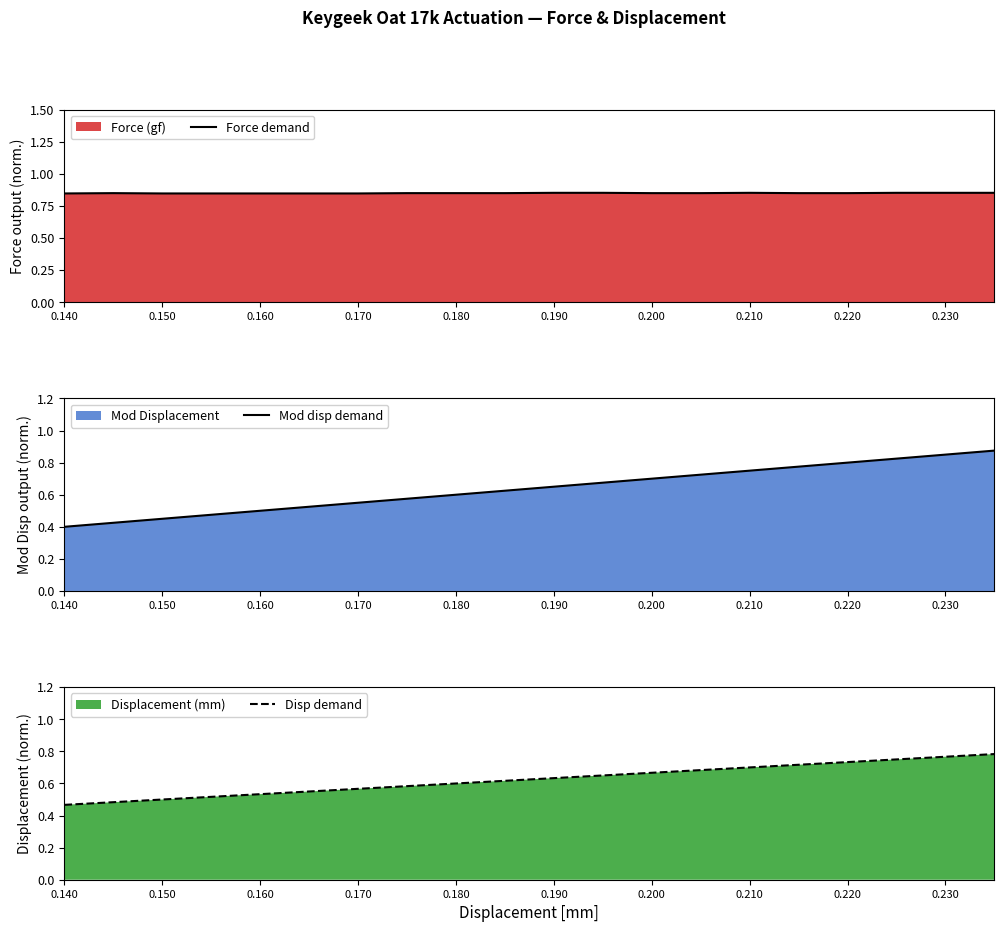

How many categories are shown in the chart?

20